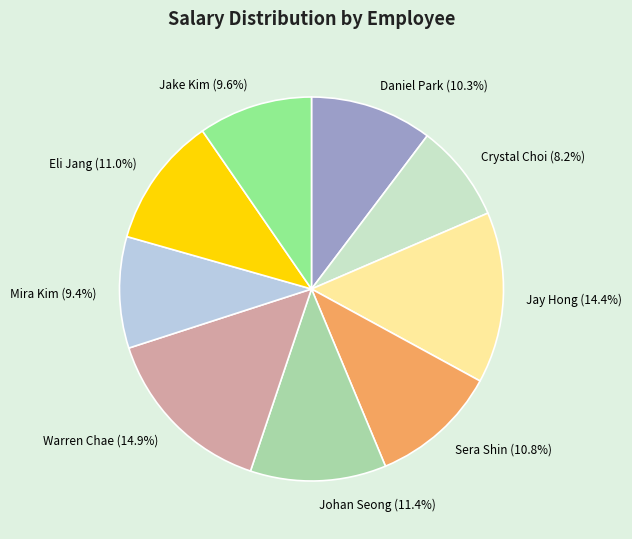

Count the number of slices in the pie.

9